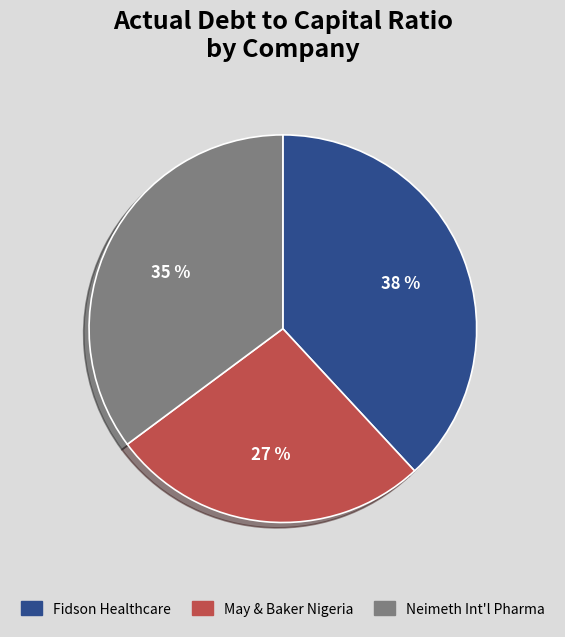

How many slices are in this pie chart?

3